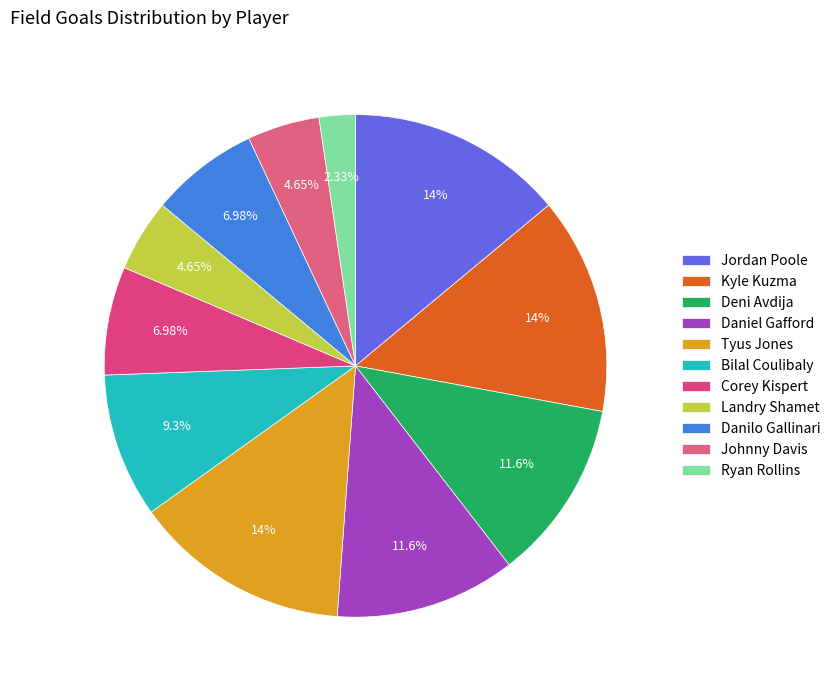

How many slices are in this pie chart?

11